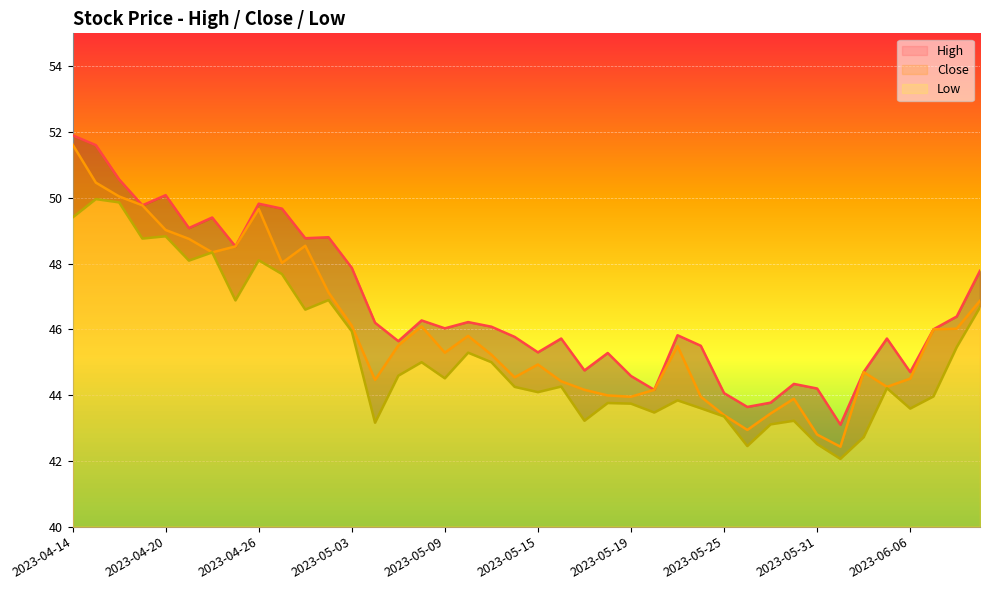

Which has a higher value, 2023-04-20 or 2023-06-08?

2023-04-20